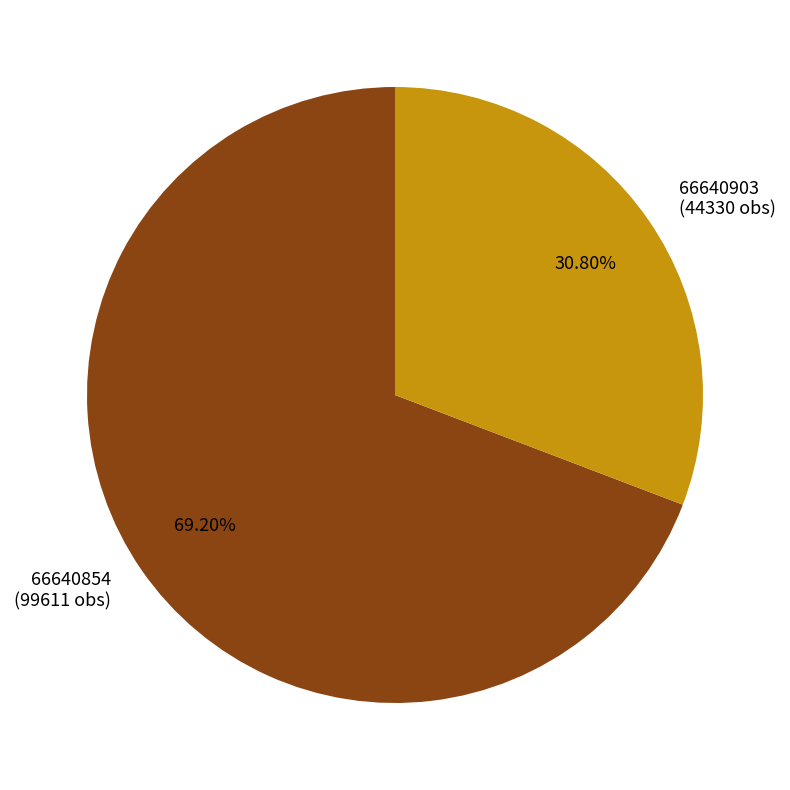

How many segments does this pie chart have?

2